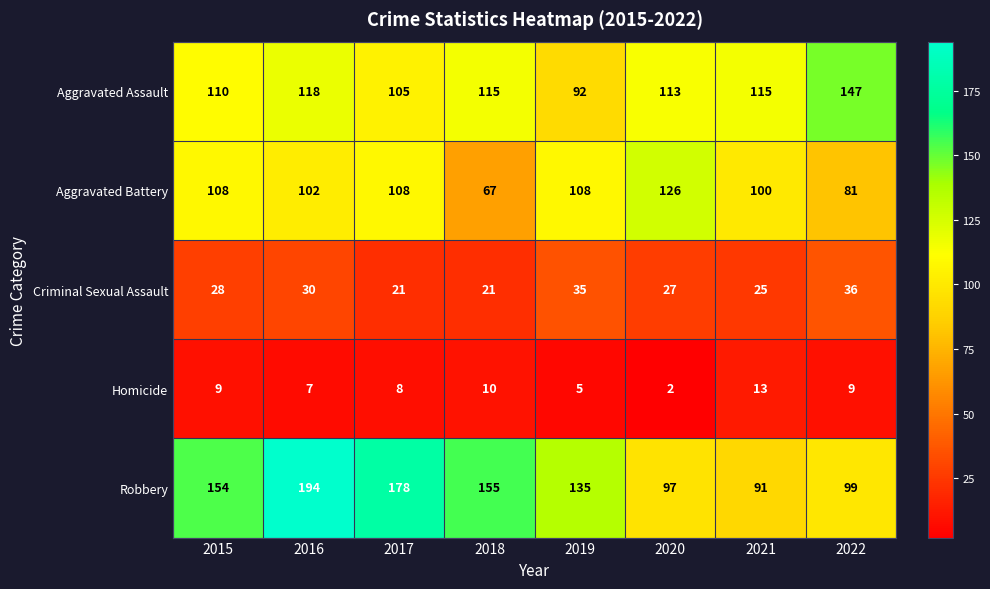

At 2015, list the series in order from smallest to largest.

Homicide, Criminal Sexual Assault, Aggravated Battery, Aggravated Assault, Robbery